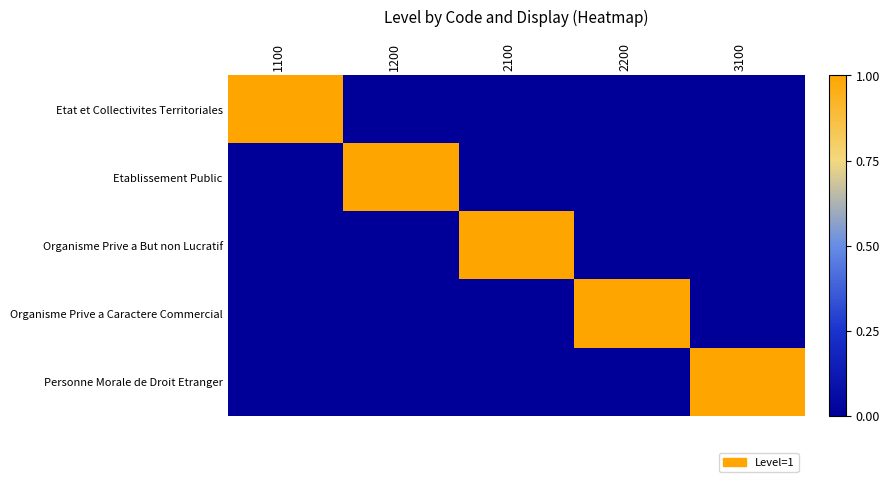

What is the total value across all series at 3100?

1